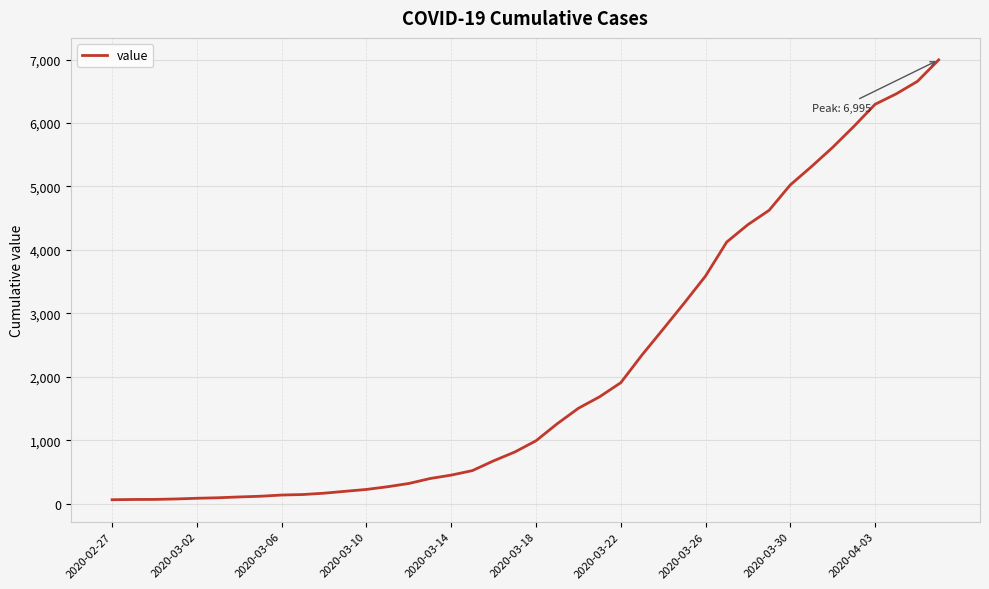

What is the maximum value shown in the chart?

6995